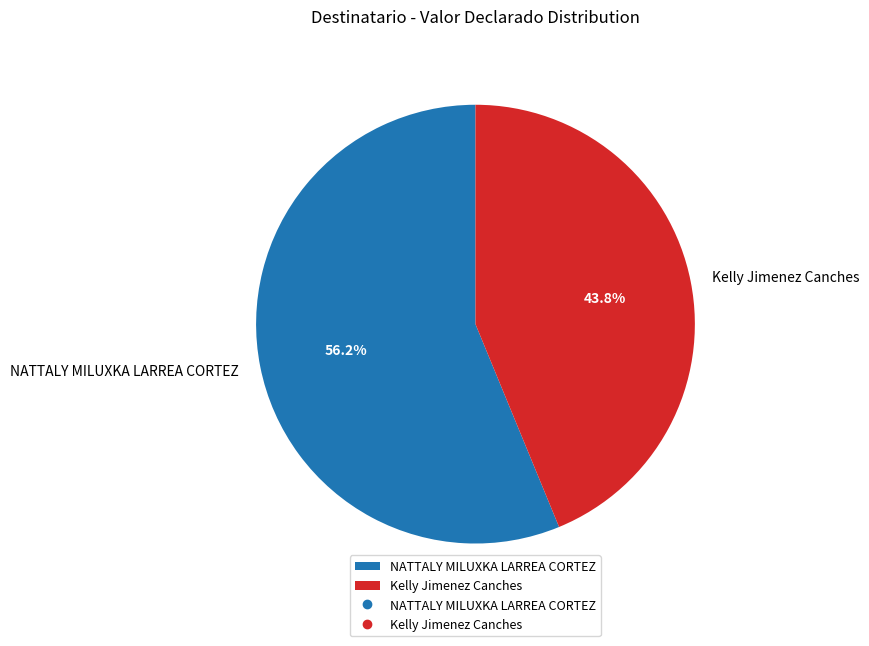

Combined, what portion of the pie is NATTALY MILUXKA LARREA CORTEZ and Kelly Jimenez Canches?

100.0%